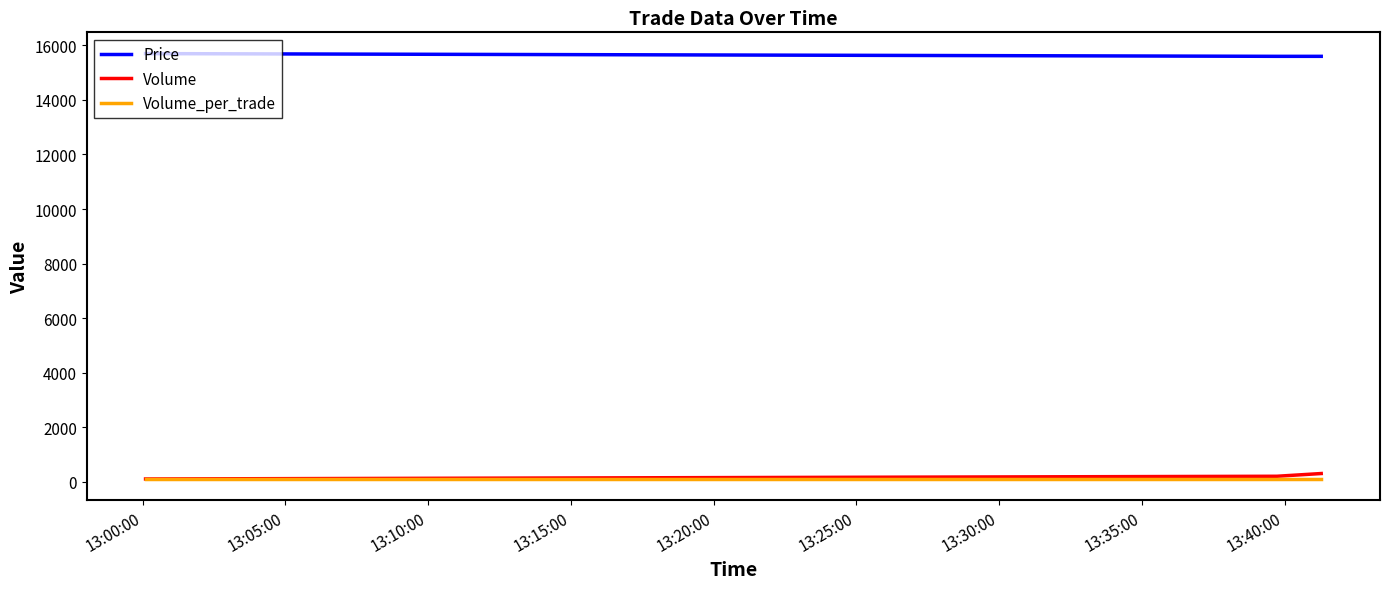

How many series are shown in this chart?

3